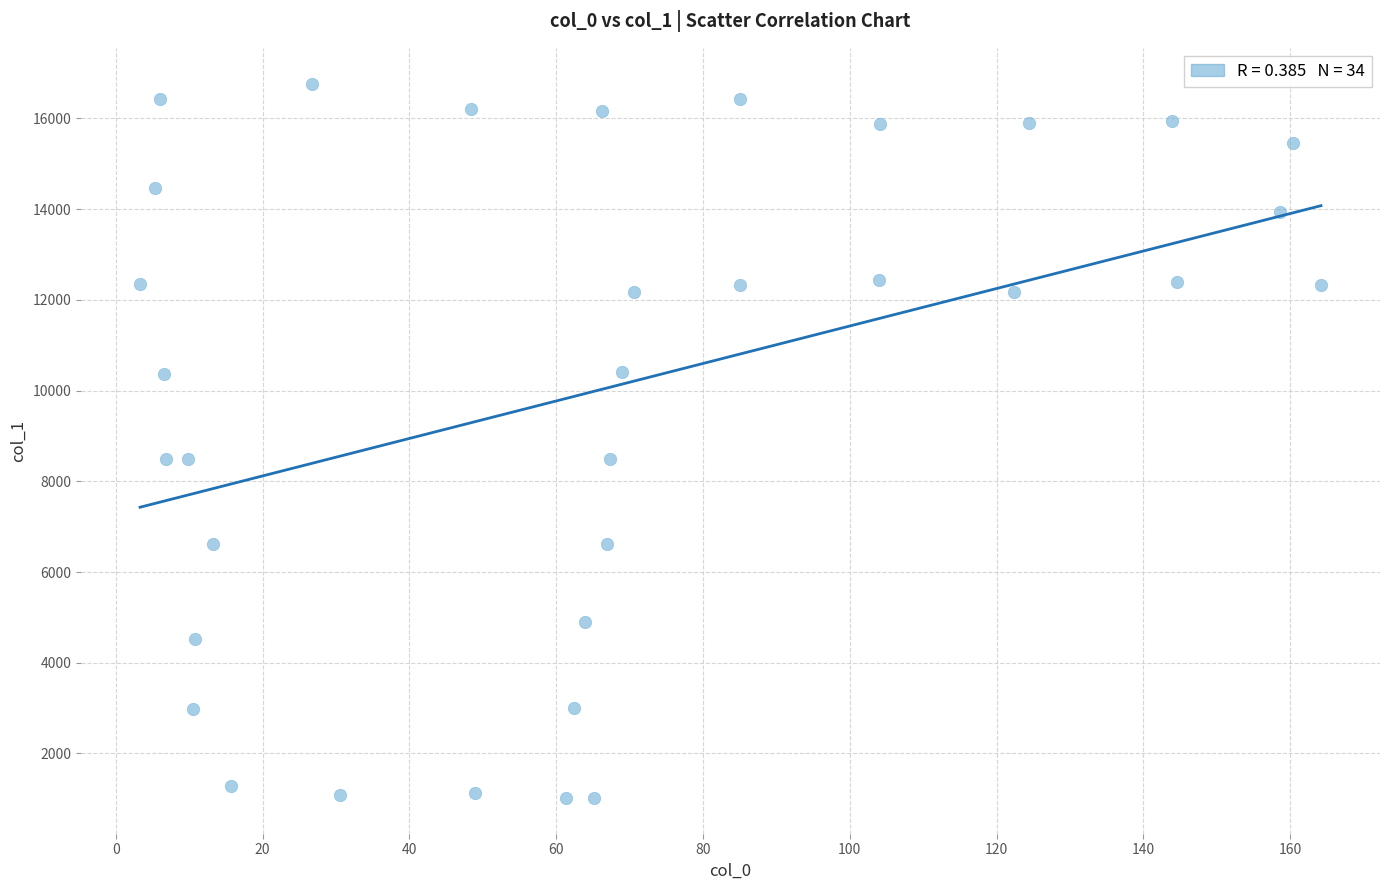

What is the range of X values (max minus min)?

160.9